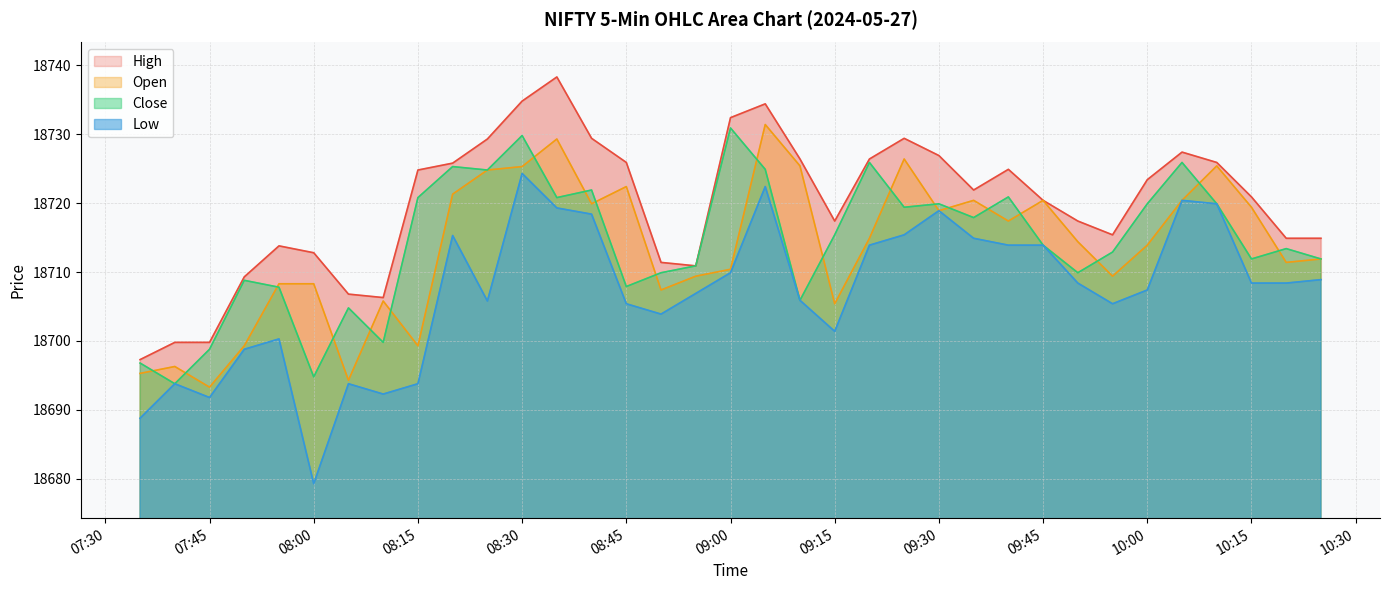

Reading right to left, what are all the values shown in this chart?

High: 18714.9	18714.9	18720.9	18725.9	18727.4	18723.4	18715.4	18717.4	18720.4	18724.9	18721.9	18726.9	18729.4	18726.4	18717.4	18726.4	18734.4	18732.4	18710.9	18711.4	18725.9	18729.4	18738.3	18734.8	18729.3	18725.8	18724.8	18706.3	18706.8	18712.8	18713.8	18709.3	18699.8	18699.8	18697.3
Open: 18711.9	18711.4	18719.4	18725.4	18720.4	18713.9	18709.4	18714.4	18720.4	18717.4	18720.4	18718.9	18726.4	18714.9	18705.4	18725.4	18731.4	18710.4	18709.4	18707.4	18722.4	18719.9	18729.3	18725.3	18724.8	18721.3	18699.3	18705.8	18694.3	18708.3	18708.3	18699.3	18693.3	18696.3	18695.3
Close: 18711.9	18713.4	18711.9	18719.9	18725.9	18719.9	18712.9	18709.9	18713.9	18720.9	18717.9	18719.9	18719.4	18725.9	18715.4	18705.9	18724.9	18730.9	18710.9	18709.9	18707.9	18721.9	18720.8	18729.8	18724.8	18725.3	18720.8	18699.8	18704.8	18694.8	18707.8	18708.8	18698.8	18693.8	18696.8
Low: 18708.9	18708.4	18708.4	18719.9	18720.4	18707.4	18705.4	18708.4	18713.9	18713.9	18714.9	18718.9	18715.4	18713.9	18701.4	18705.9	18722.4	18709.9	18706.9	18703.9	18705.4	18718.4	18719.3	18724.3	18705.8	18715.3	18693.8	18692.3	18693.8	18679.3	18700.3	18698.8	18691.8	18693.8	18688.8